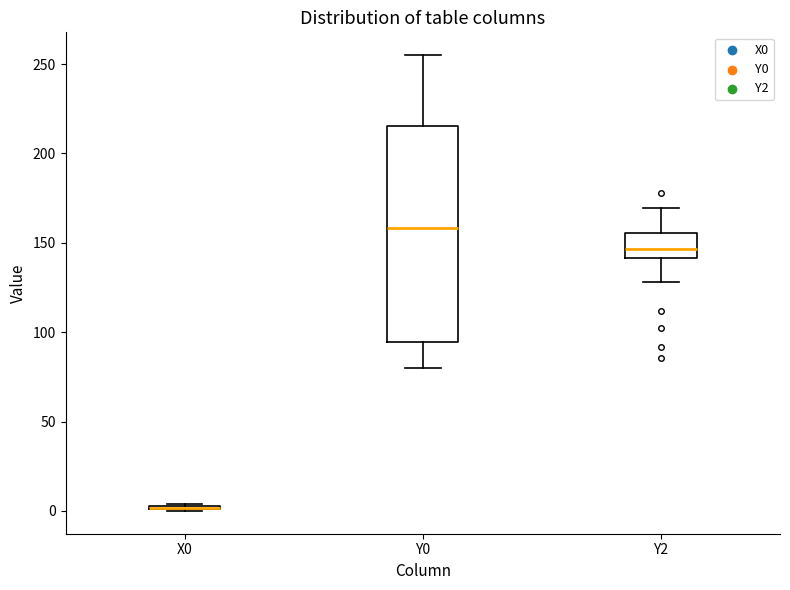

Which box is the tallest, from its lower edge to its upper edge?

Y0